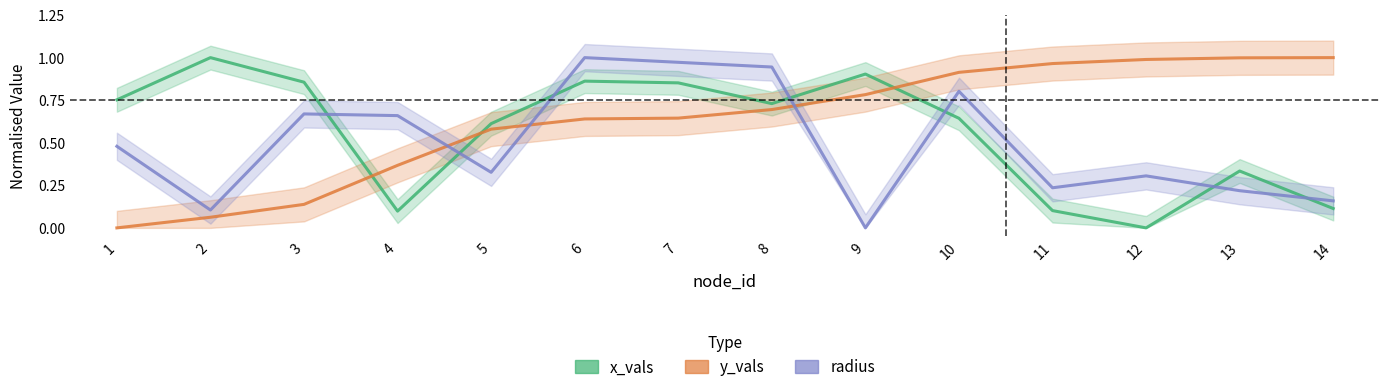

Between 11 and 12, which series saw the biggest shift?

x_vals